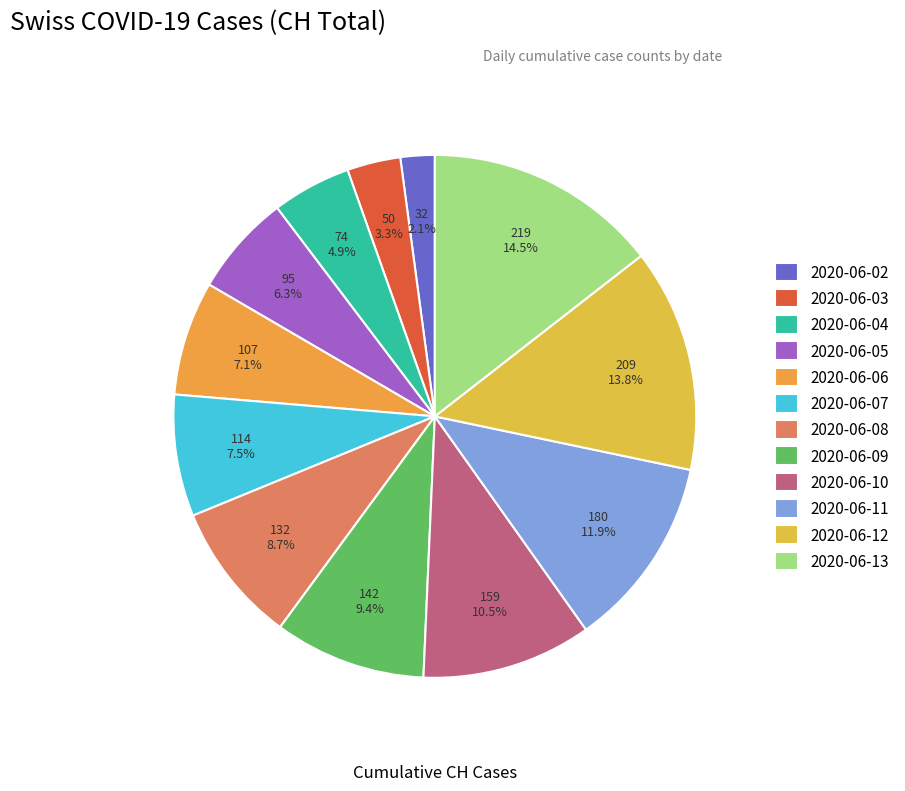

How many slices are in this pie chart?

12